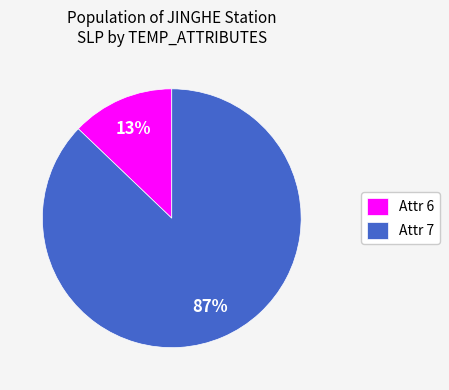

To the nearest percent, what is the combined percentage of Attr 7 and Attr 6?

100%